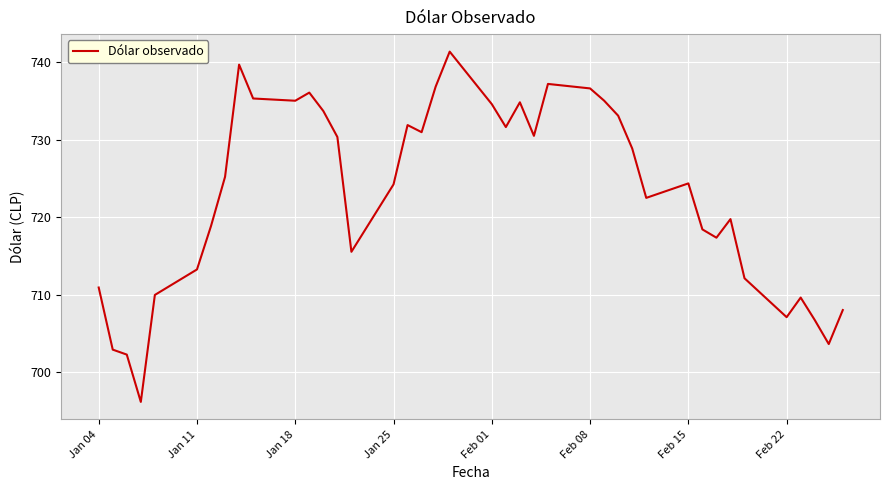

What is the greatest value displayed?

741.4